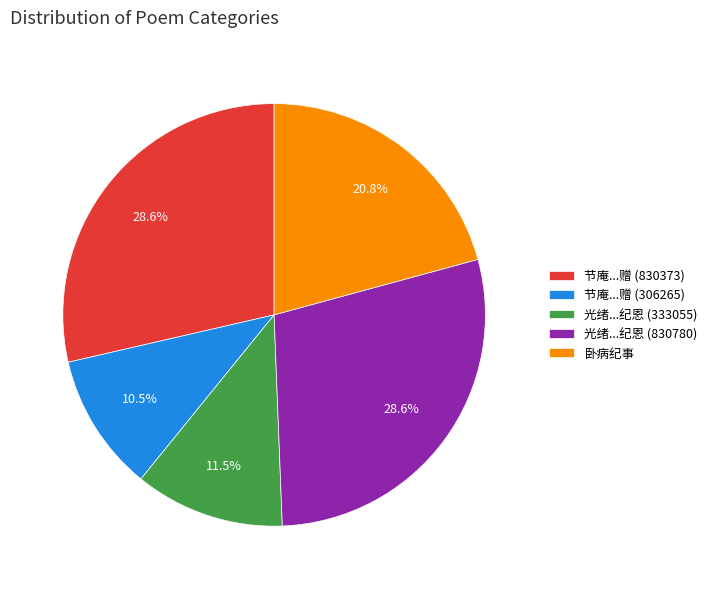

To the nearest percent, what portion does 卧病纪事 represent?

21%